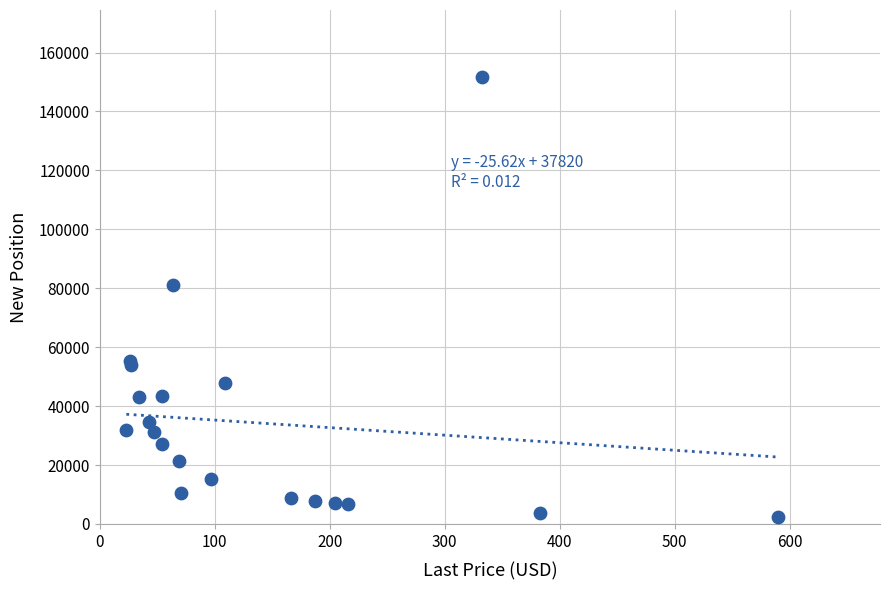

What Y value in the scatter plot is closest to 77081?

81096